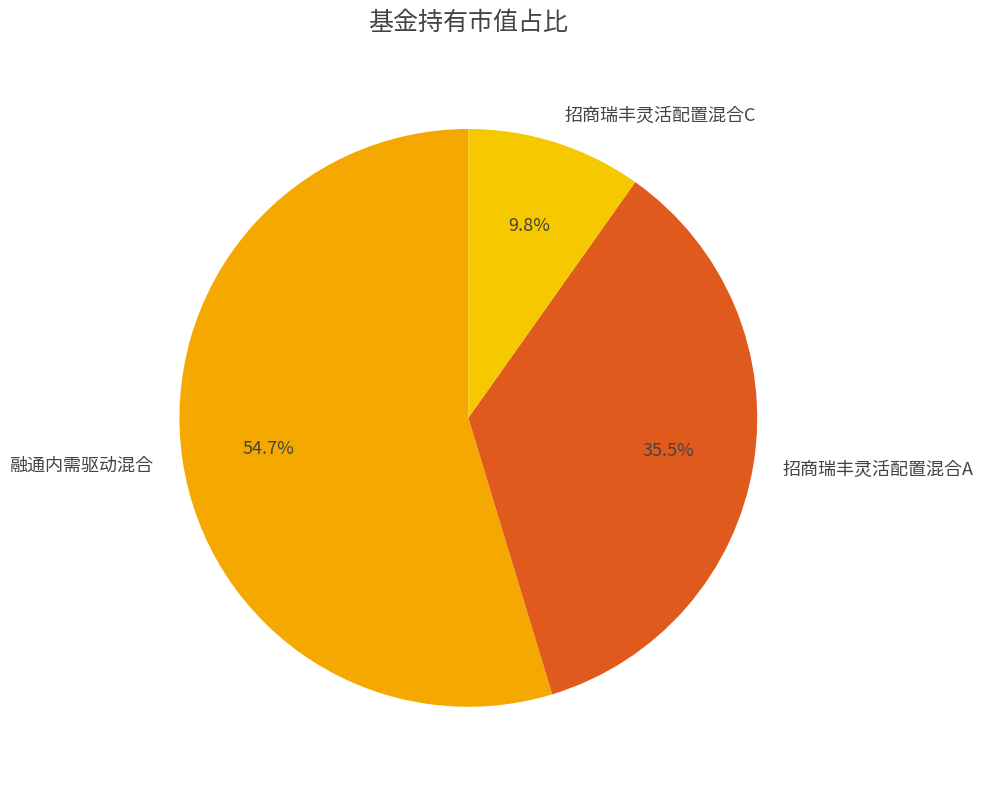

Rank the categories by value from highest to lowest.

融通内需驱动混合, 招商瑞丰灵活配置混合A, 招商瑞丰灵活配置混合C